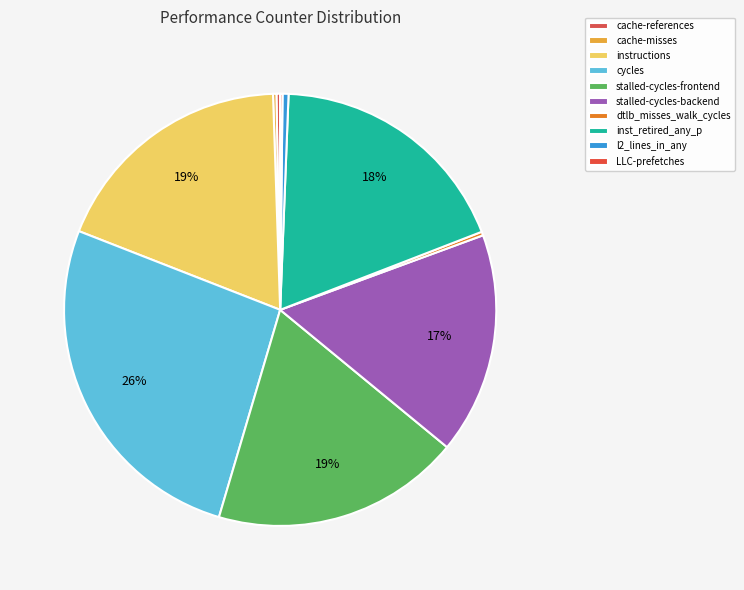

Which slice is the largest?

cycles